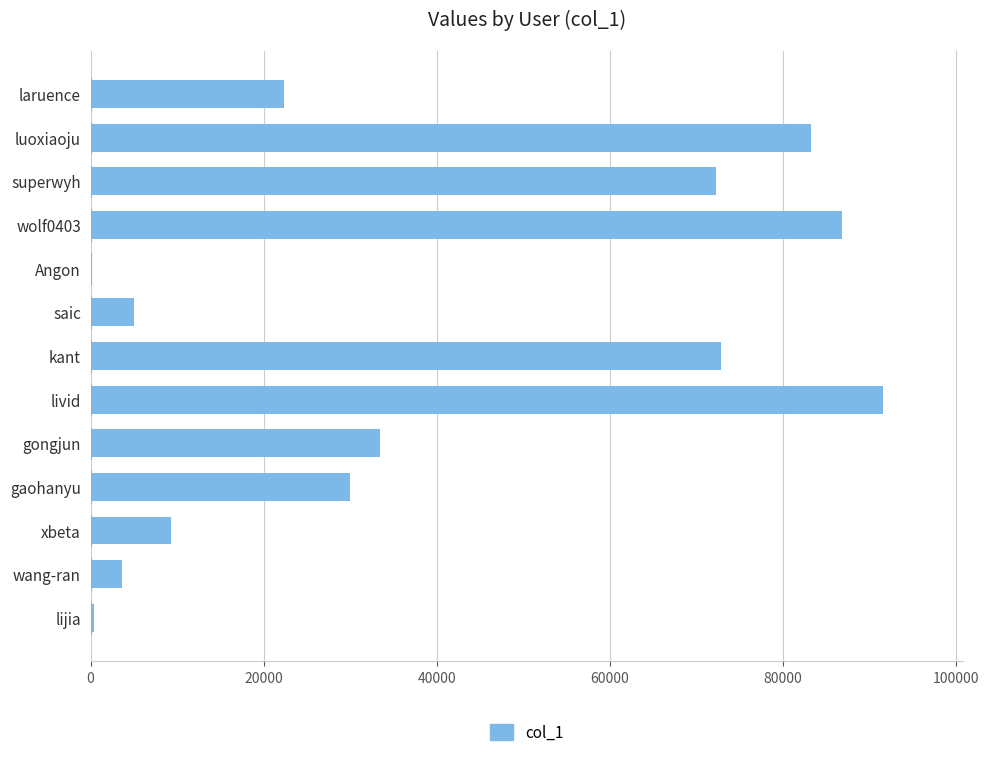

What is the sum of all values?

510847